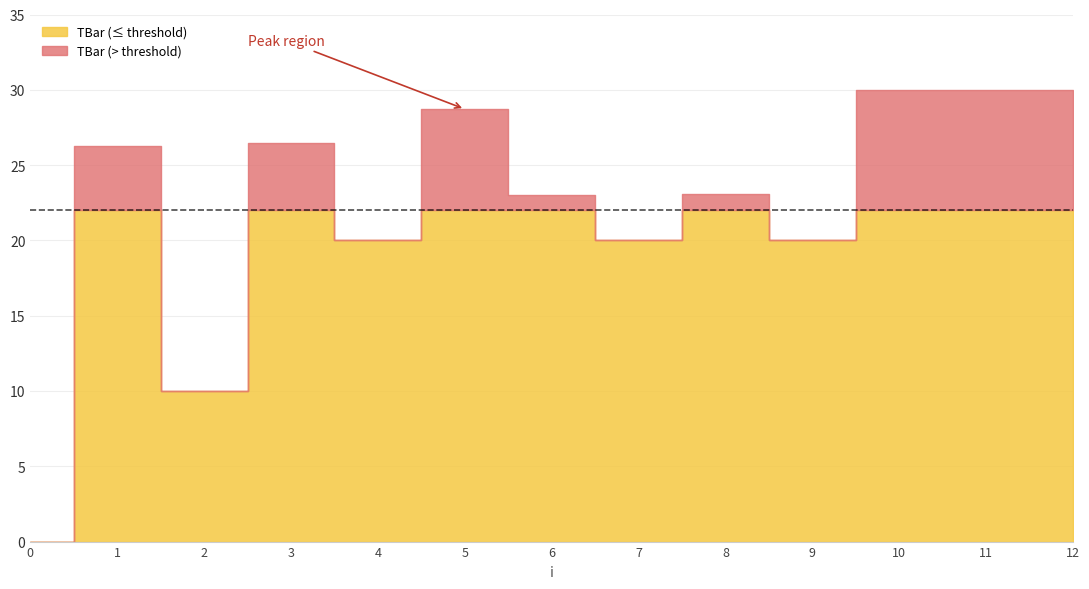

Reading left to right, transcribe all the data shown in this chart.

0=0.0	1=26.3	2=10.0	3=26.5	4=20.0	5=28.7	6=23.0	7=20.0	8=23.1	9=20.0	10=30.0	11=30.0	12=30.0